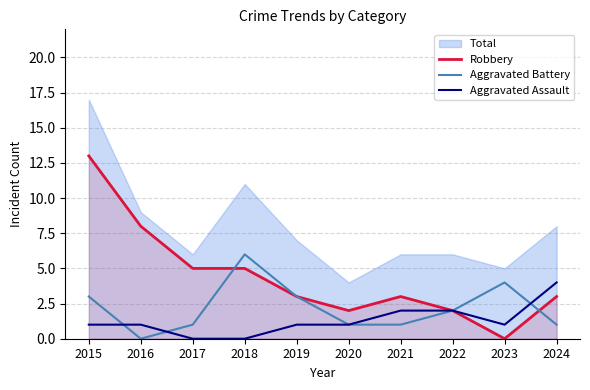

The Robbery series shows 2 at 2018. True or false?

False